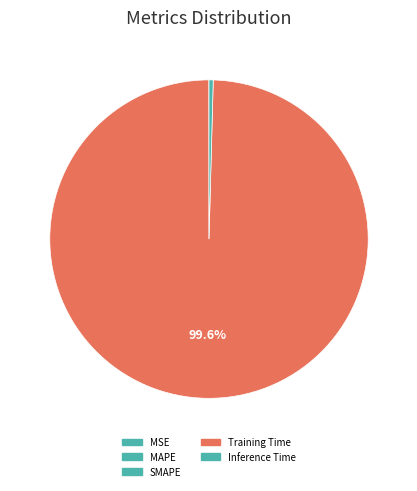

Combined, do MAPE and Inference Time account for over 50%?

No